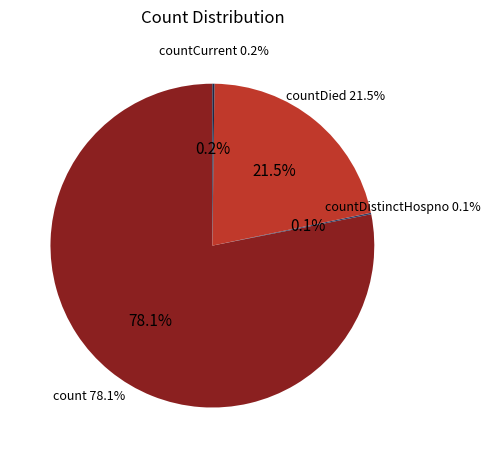

What is the largest slice in the pie chart?

count